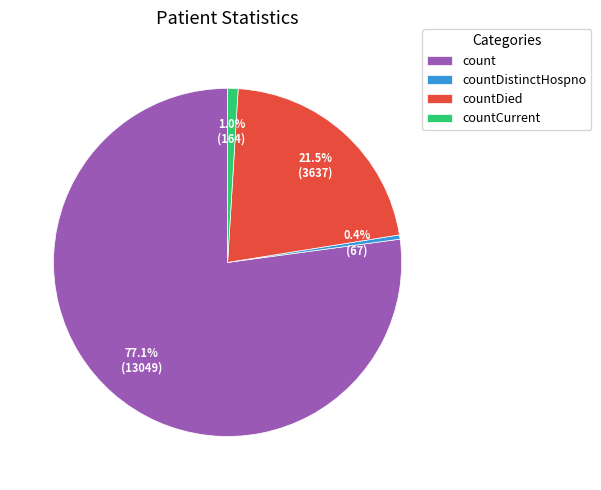

To the nearest percent, what percentage of the pie is countCurrent?

1%